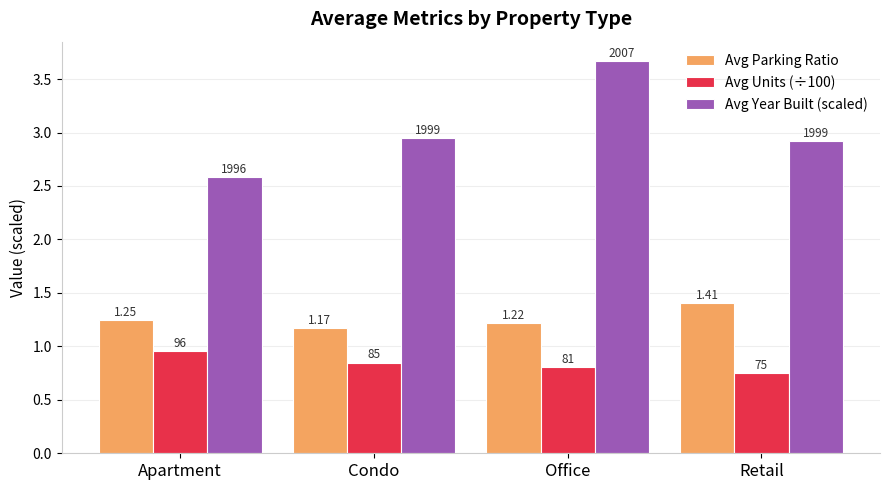

What is the difference between the maximum and minimum values in the Avg Units (÷100) series?

0.2